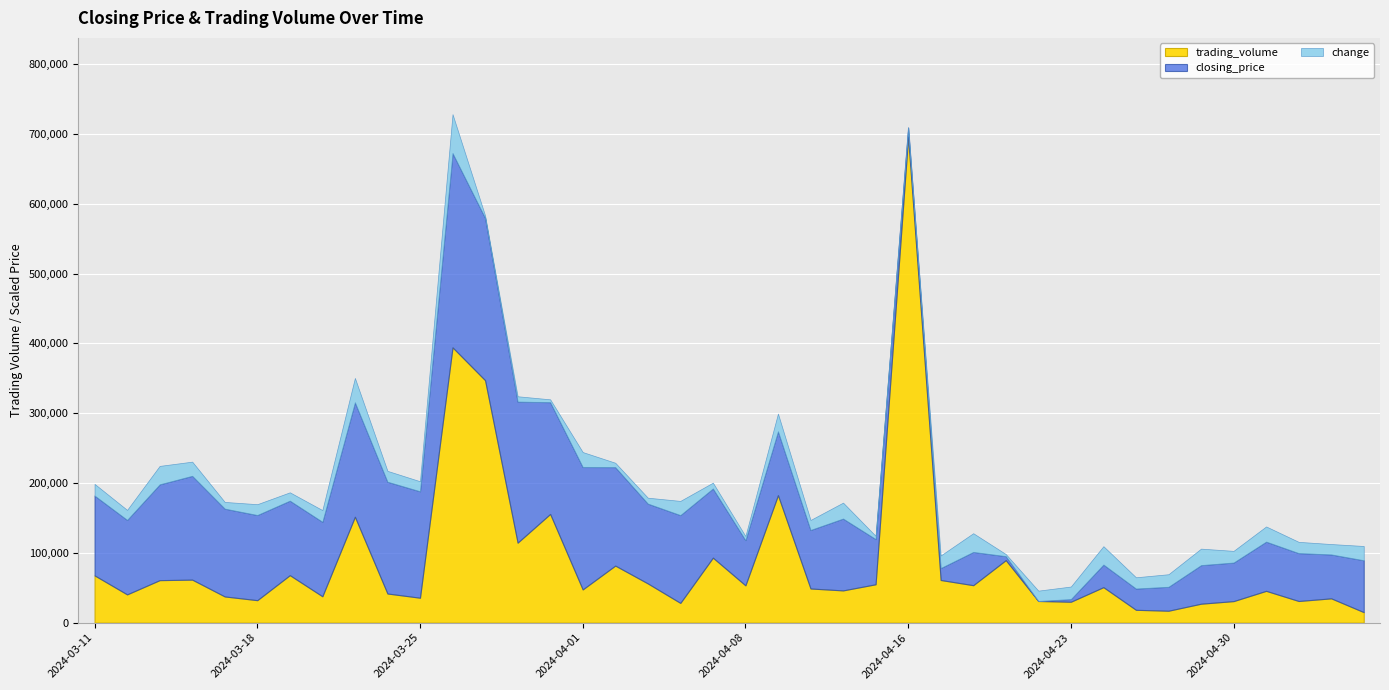

What is the spread (max minus min) of values at 2024-04-05?

93091.4